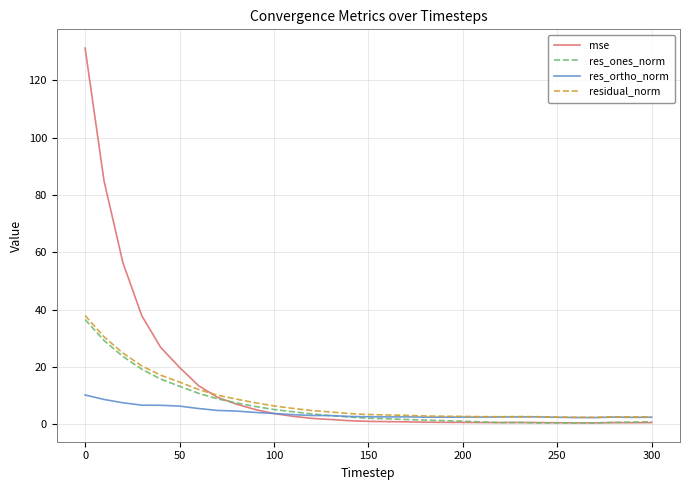

Which series has the largest range (max minus min)?

mse